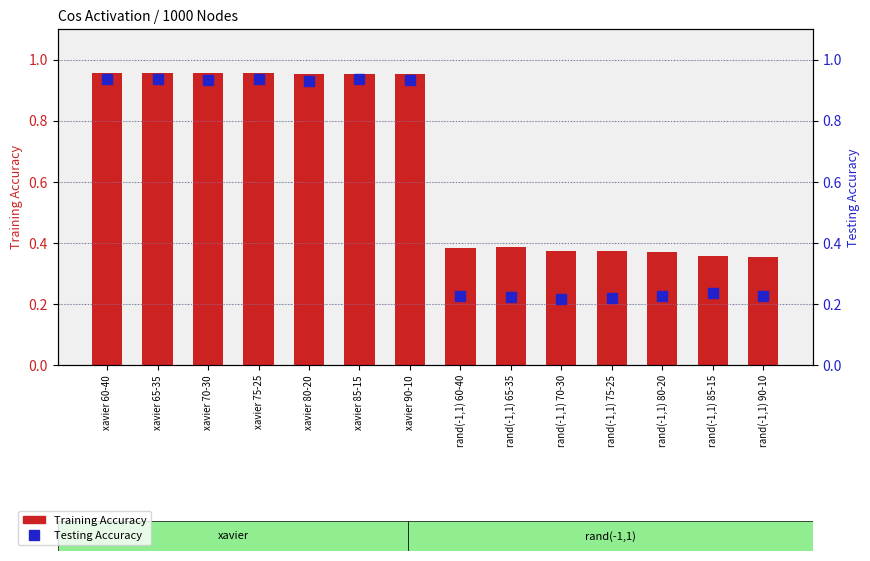

How many series are shown in this chart?

2